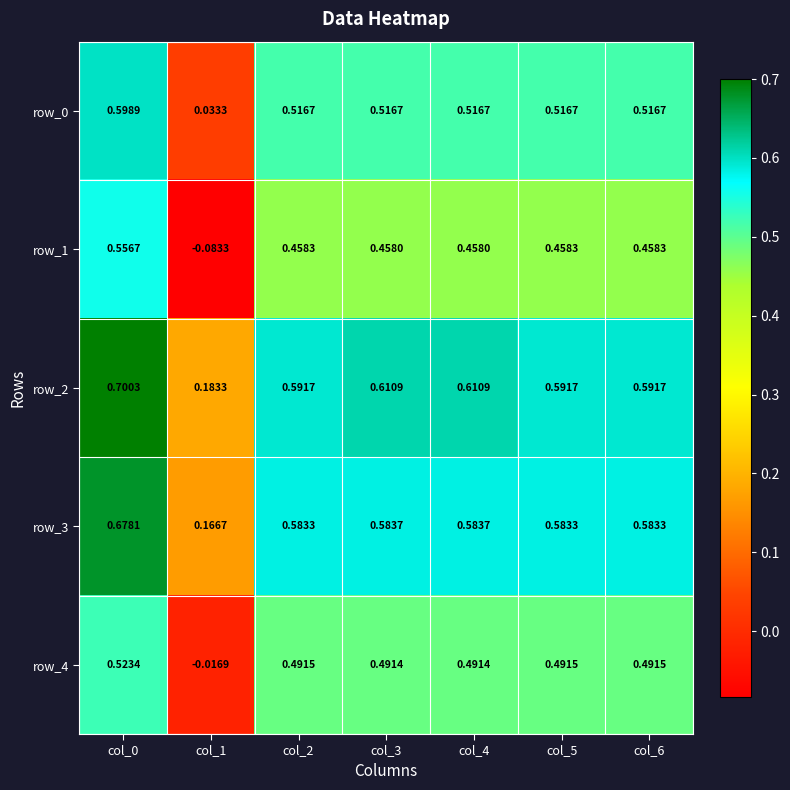

Is the value of row_2 at col_4 greater than the value of row_0 at col_0?

Yes